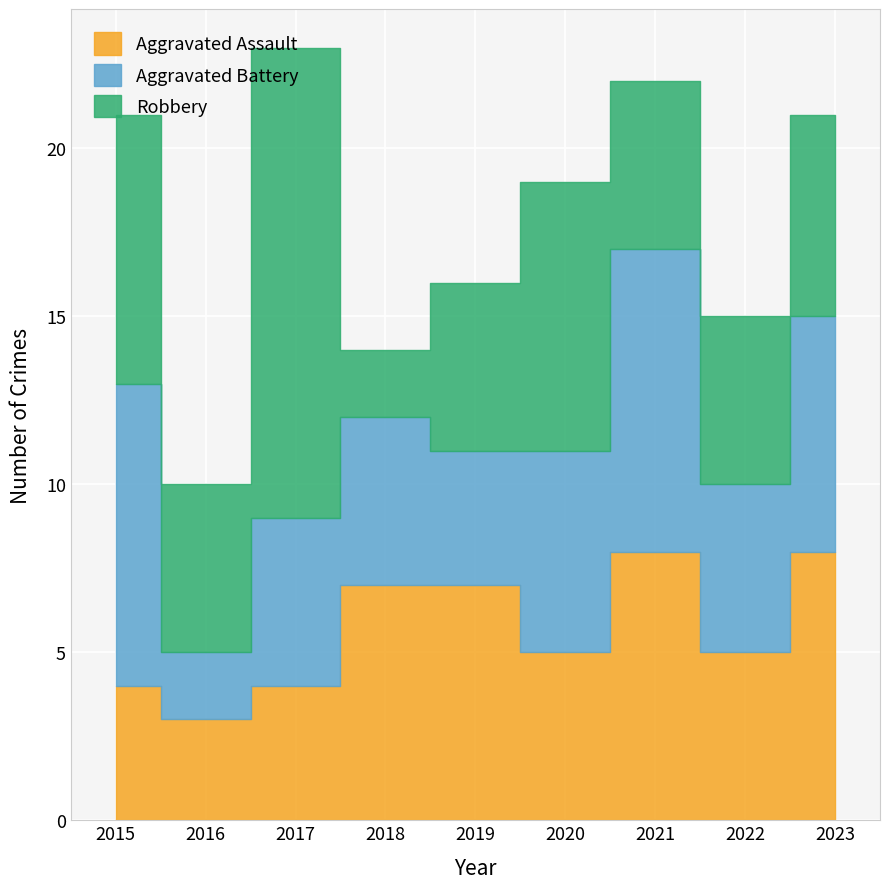

Reading left to right, transcribe all the data shown in this chart.

Aggravated Assault: 2015=4	2016=3	2017=4	2018=7	2019=7	2020=5	2021=8	2022=5	2023=8
Aggravated Battery: 2015=9	2016=2	2017=5	2018=5	2019=4	2020=6	2021=9	2022=5	2023=7
Robbery: 2015=8	2016=5	2017=14	2018=2	2019=5	2020=8	2021=5	2022=5	2023=6